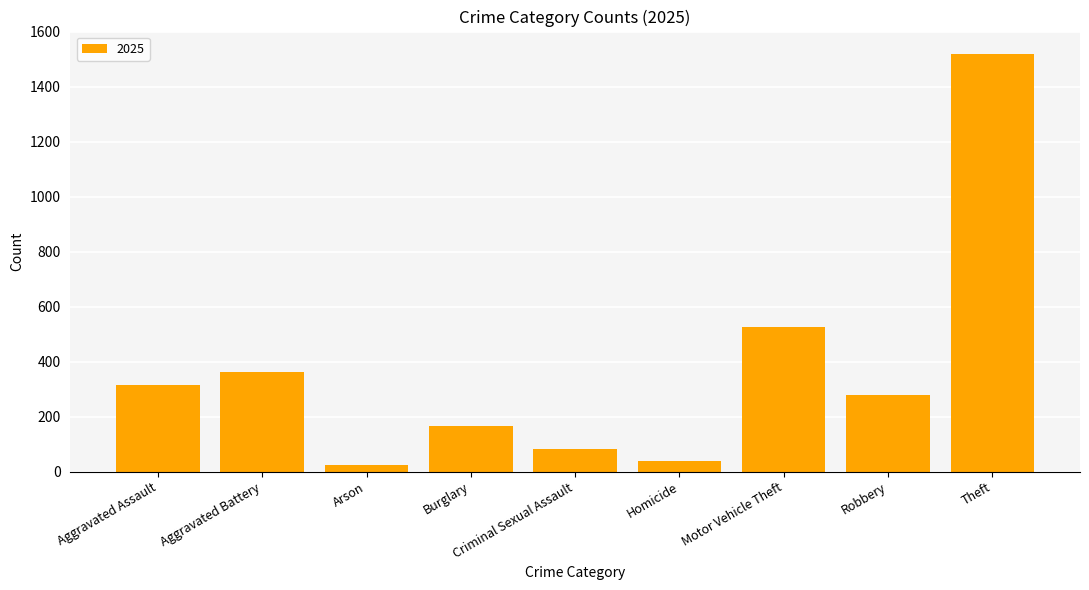

At which label is the value closest to 770?

Motor Vehicle Theft